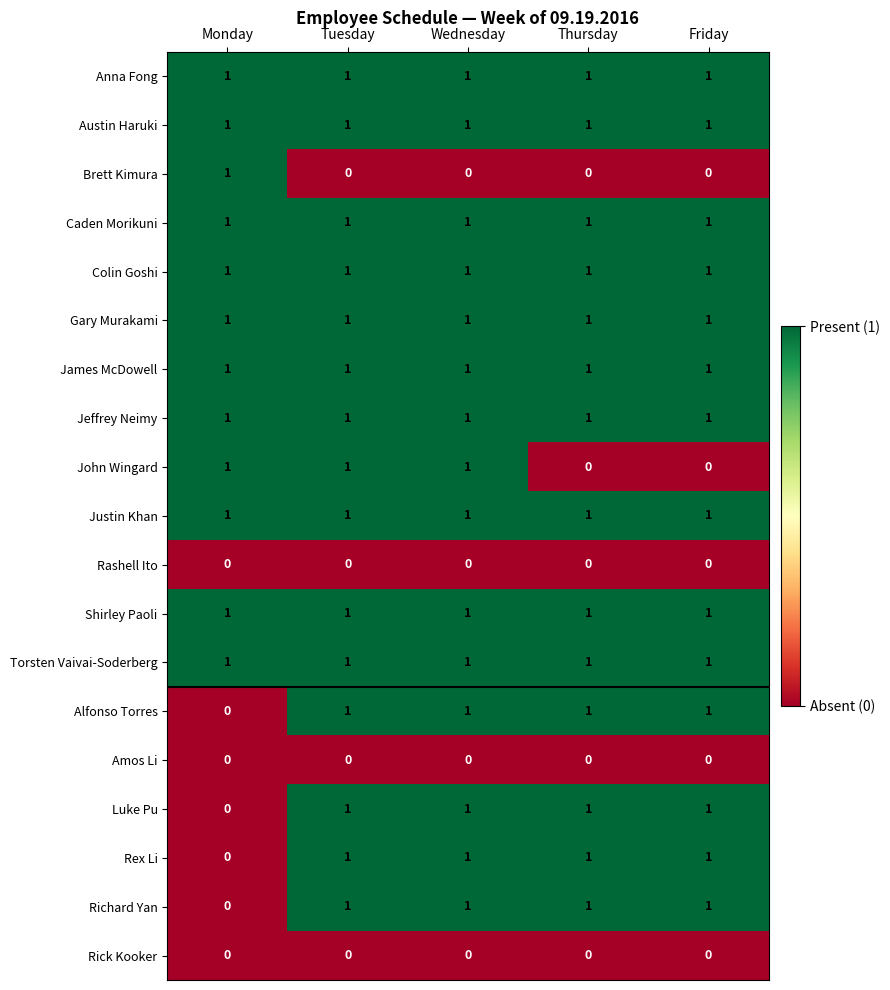

What is the sum of all James McDowell values?

5